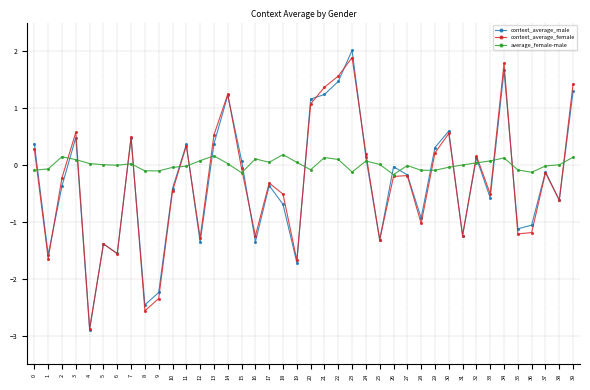

What is the maximum value shown in the chart?

2.0